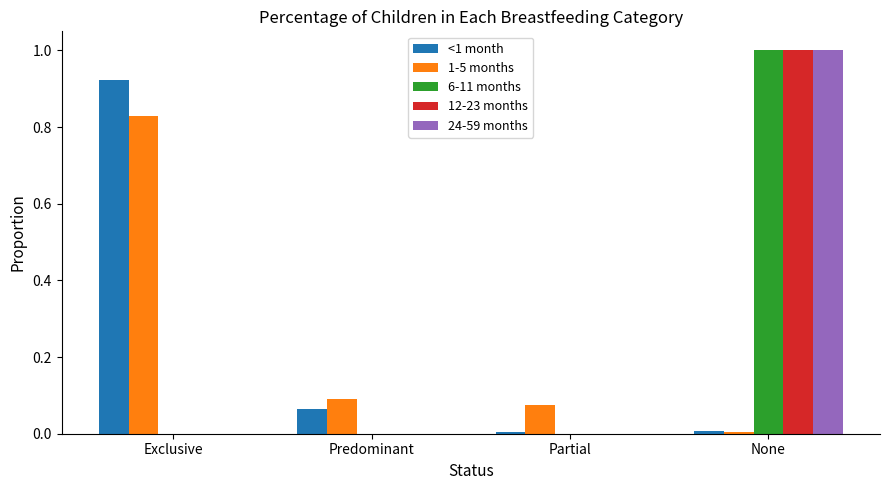

What are all the series names shown in the legend?

<1 month, 1-5 months, 6-11 months, 12-23 months, 24-59 months